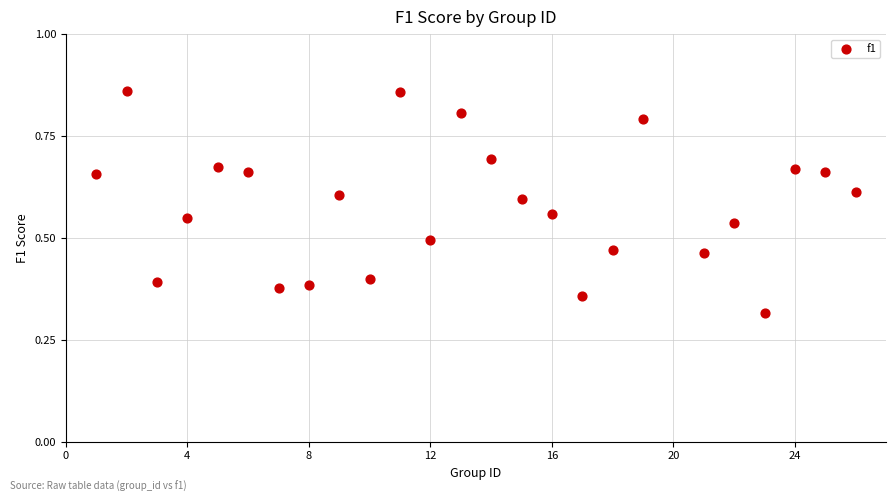

What is the range of X values (max minus min)?

25.0